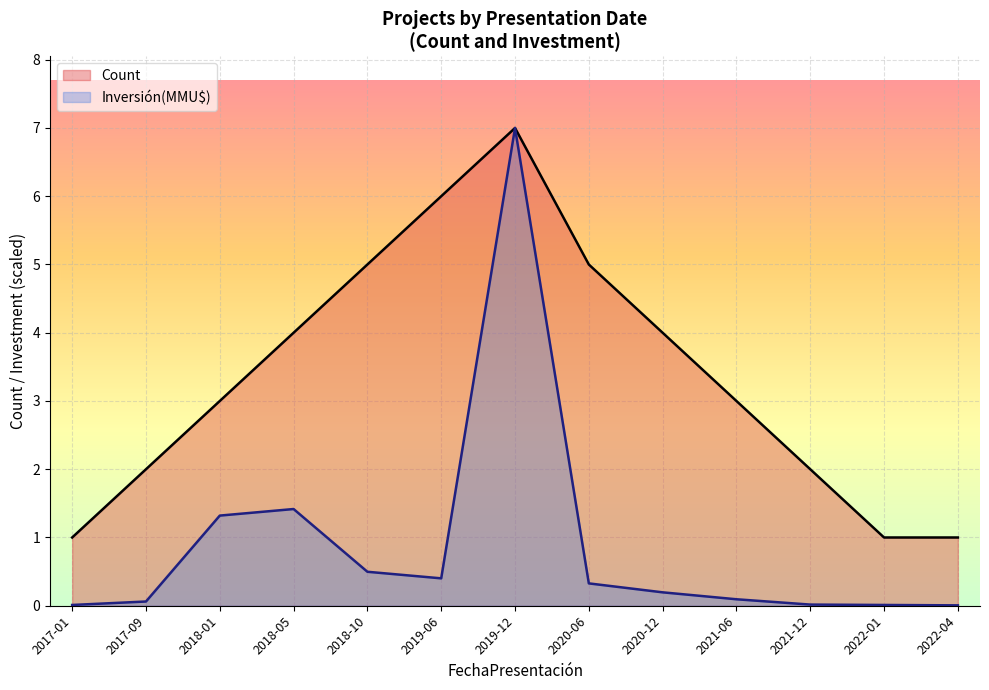

Which series changed the most between 2017-09 and 2022-04?

Count